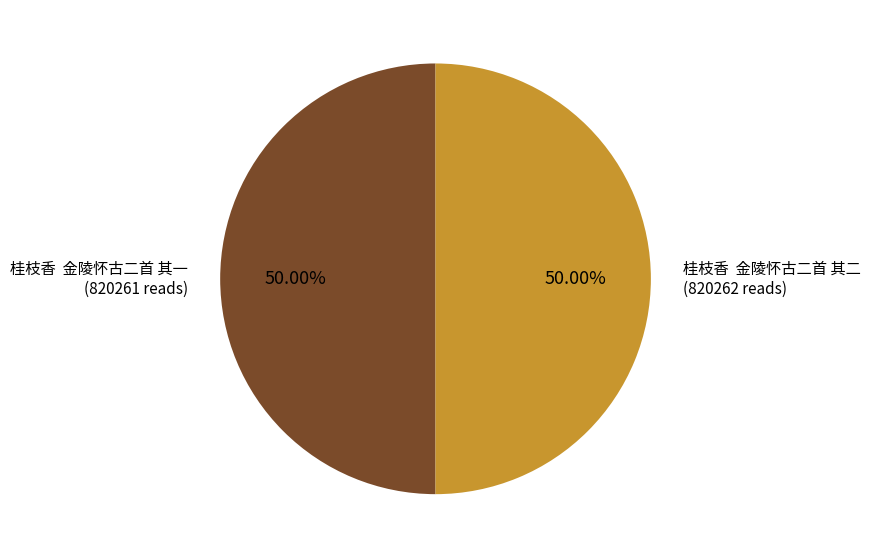

What is the ratio of the value at 桂枝香 金陵怀古二首 其二 to the value at 桂枝香 金陵怀古二首 其一?

1.0